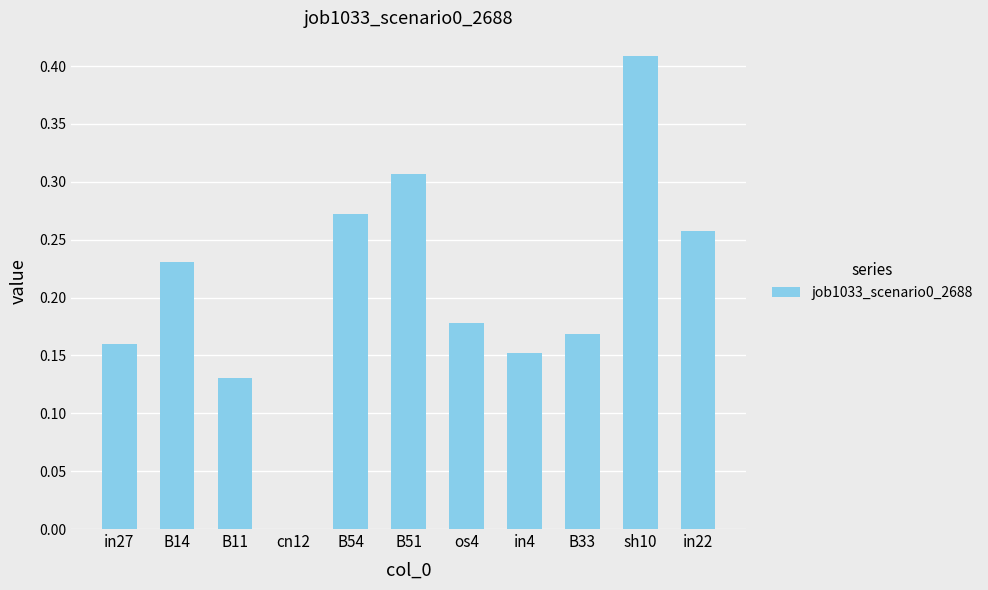

What is the sum of all values?

2.3